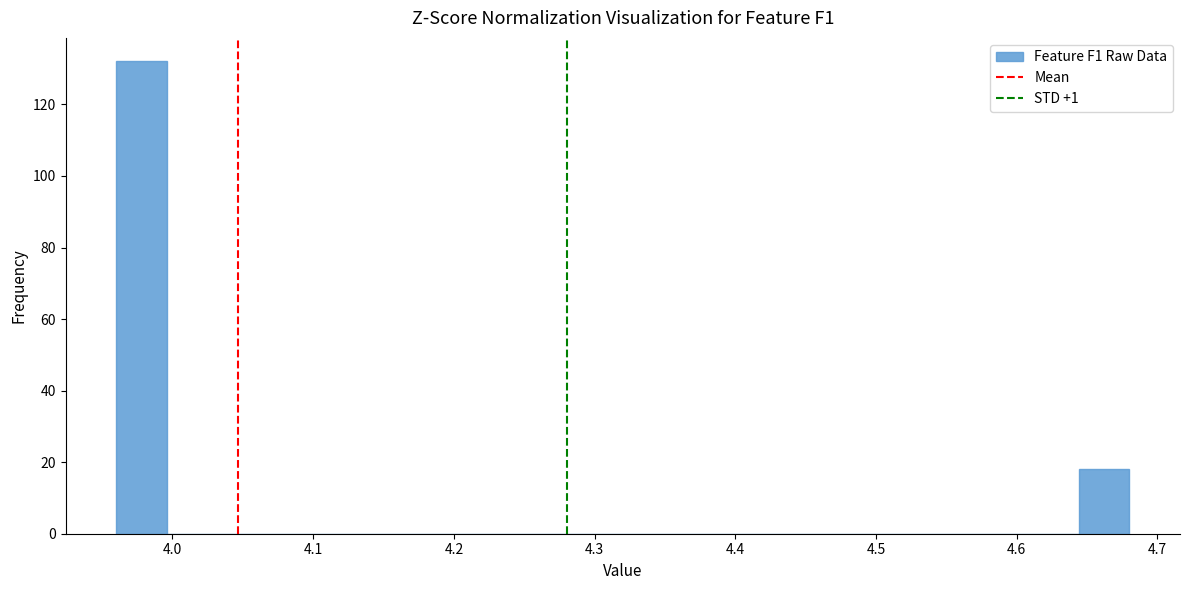

Read against the x-axis, roughly where is the centre of the tallest bar?

3.98